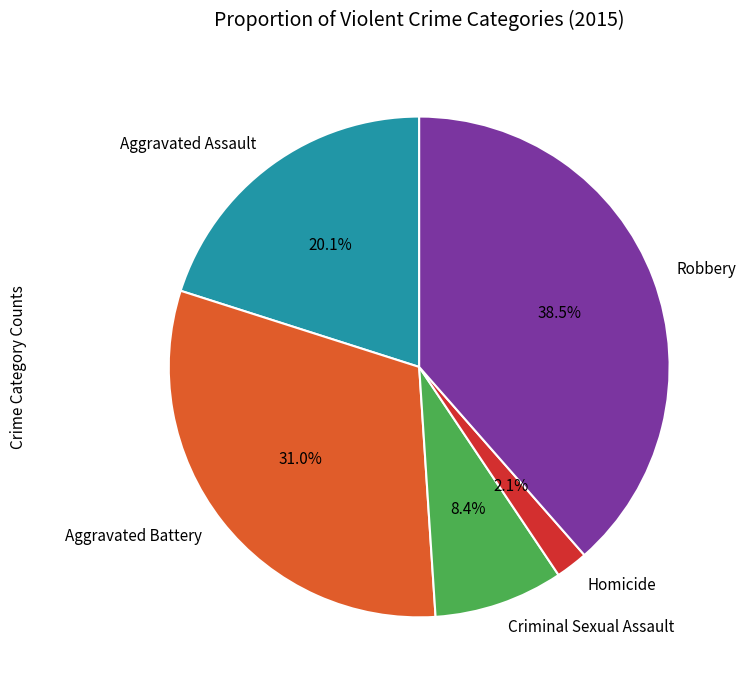

How much of the chart is everything except Aggravated Assault?

79.9%